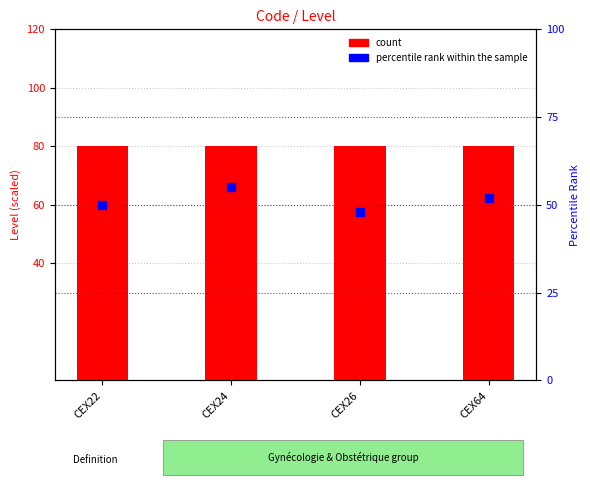

Which series contains the lowest Y value?

percentile rank within the sample